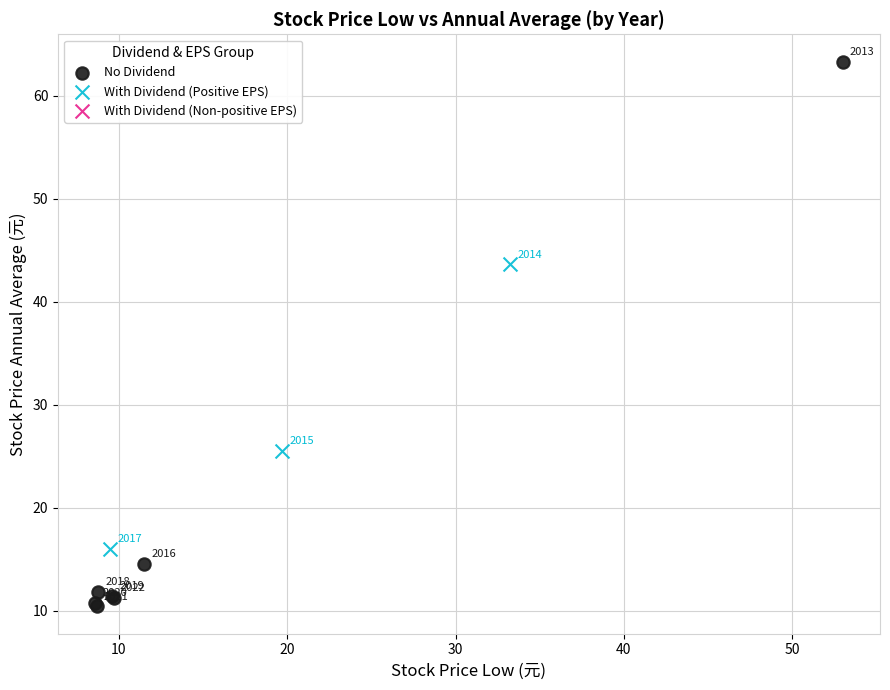

Which series has the widest spread of Y values?

No Dividend